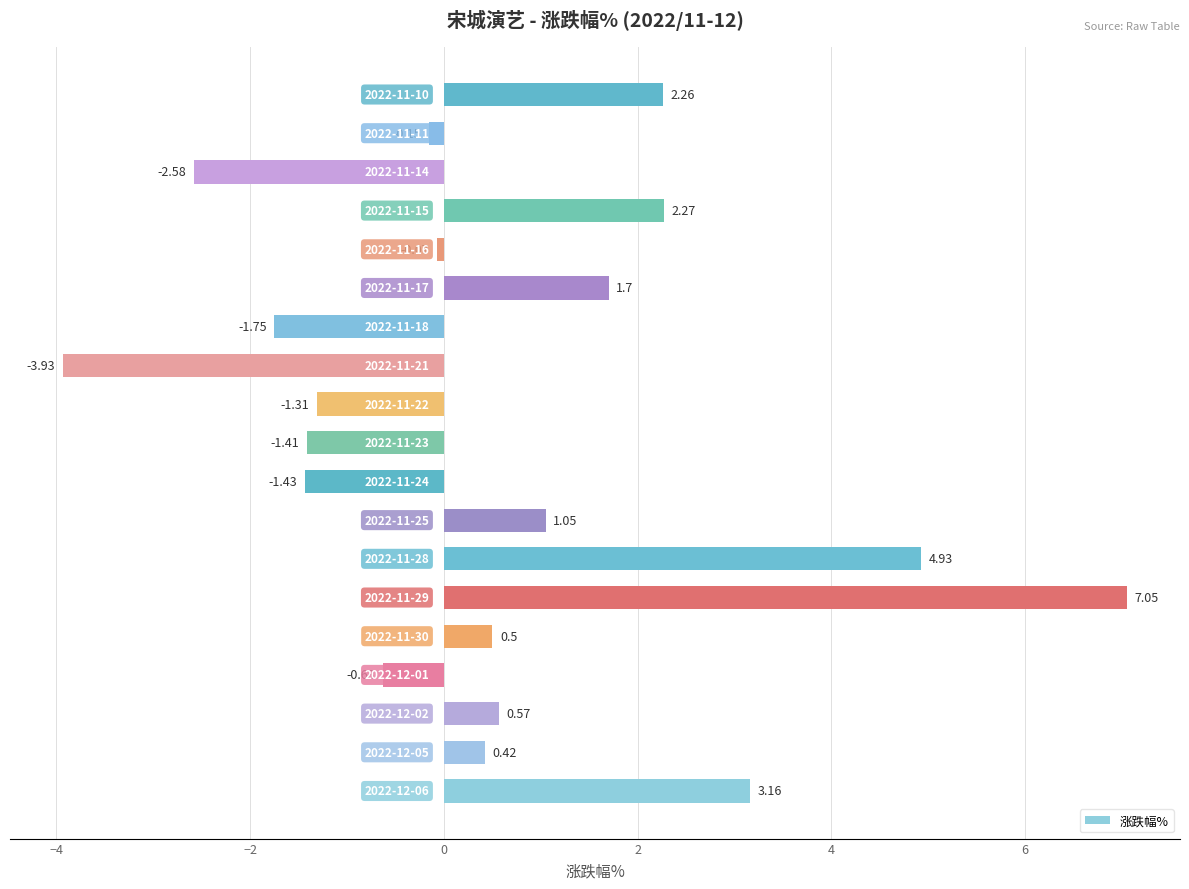

What is the difference between the second highest and minimum values?

8.9